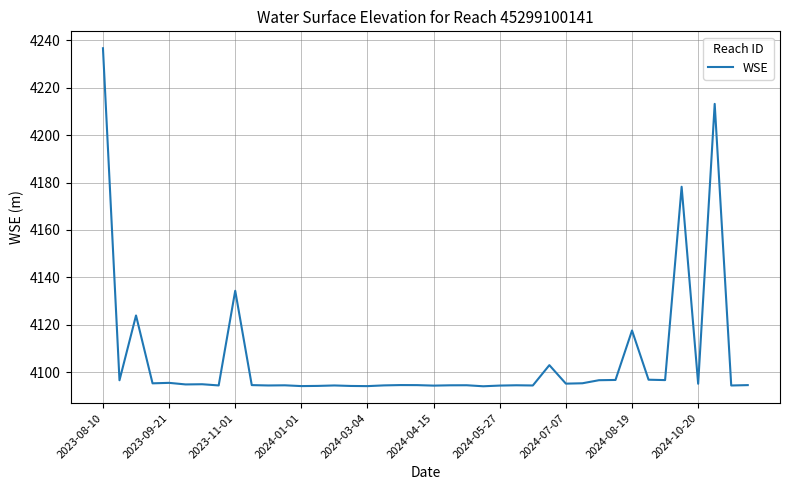

What is the sum of all values?

164239.5